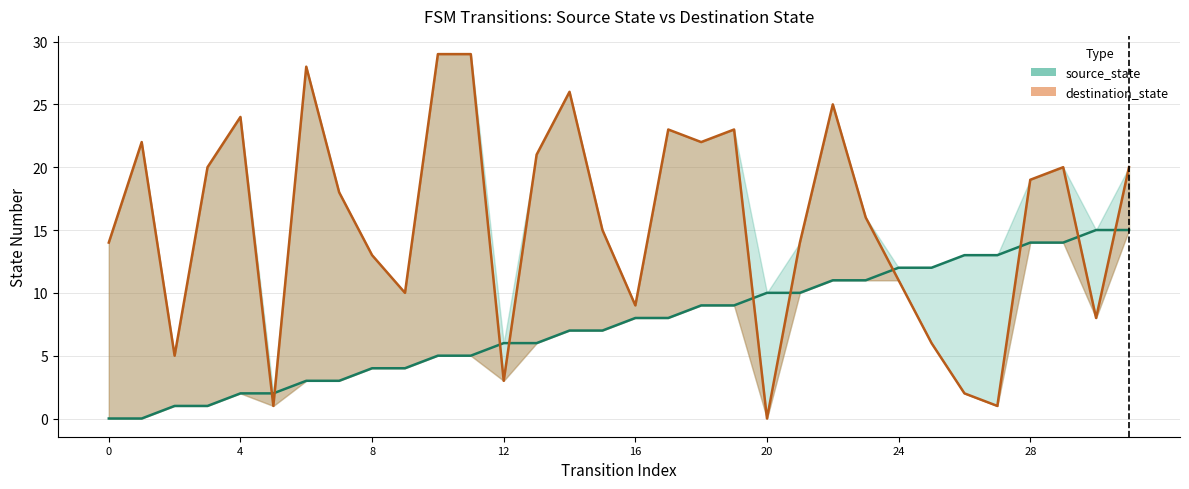

Where does the destination_state series first go above 18?

1